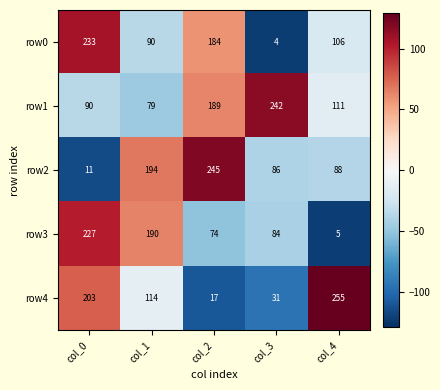

Which category has the lowest value across all series?

col_3